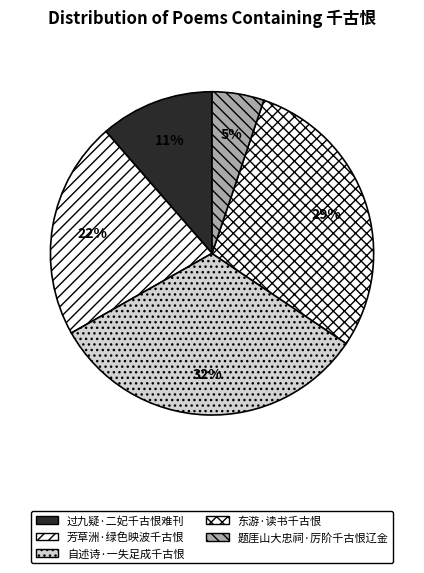

Does any single category account for the majority?

No